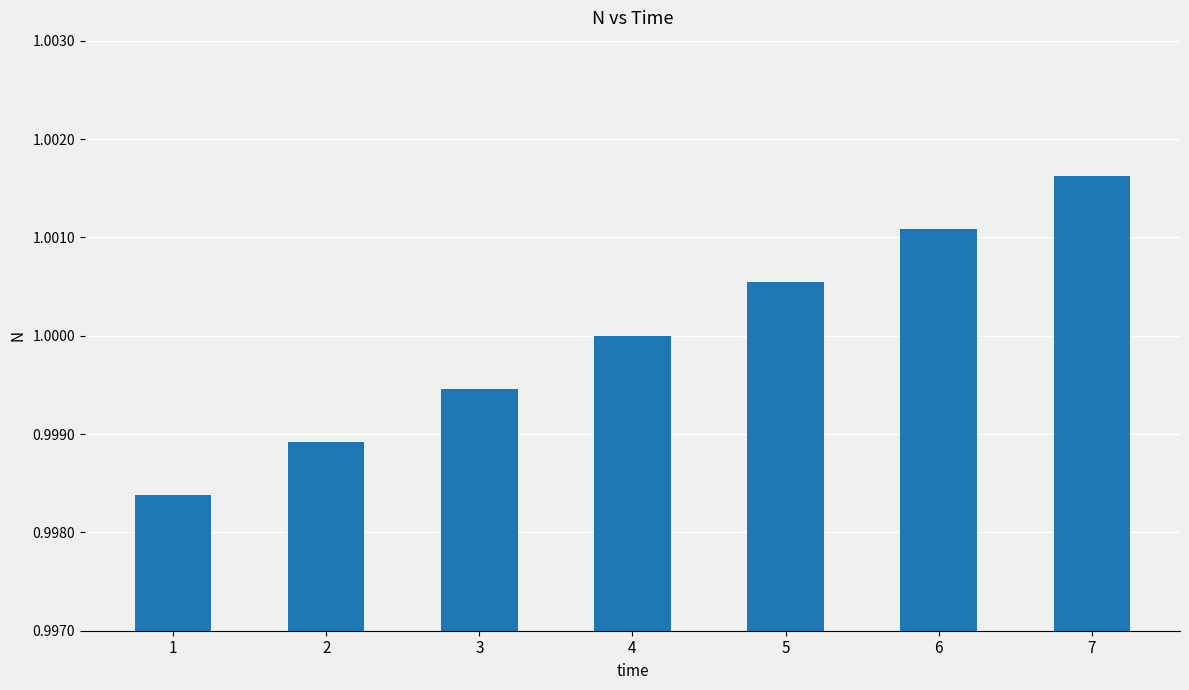

Which category has the highest value across all series?

7